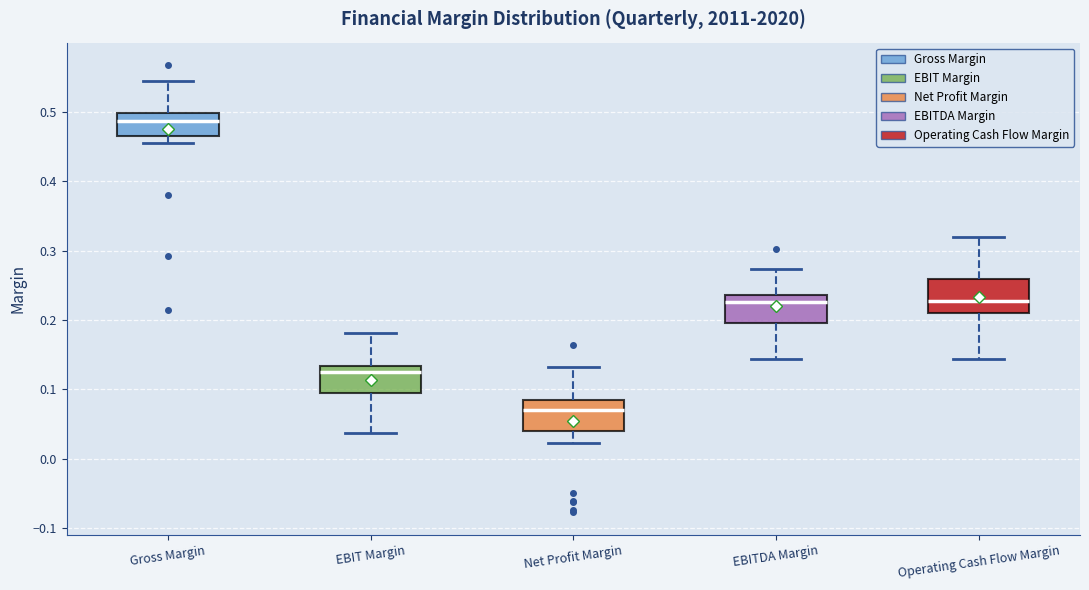

Where is the upper edge of the box for Net Profit Margin on the y-axis? The values are not printed on the chart, so give them approximately, as read against the axis.

0.08